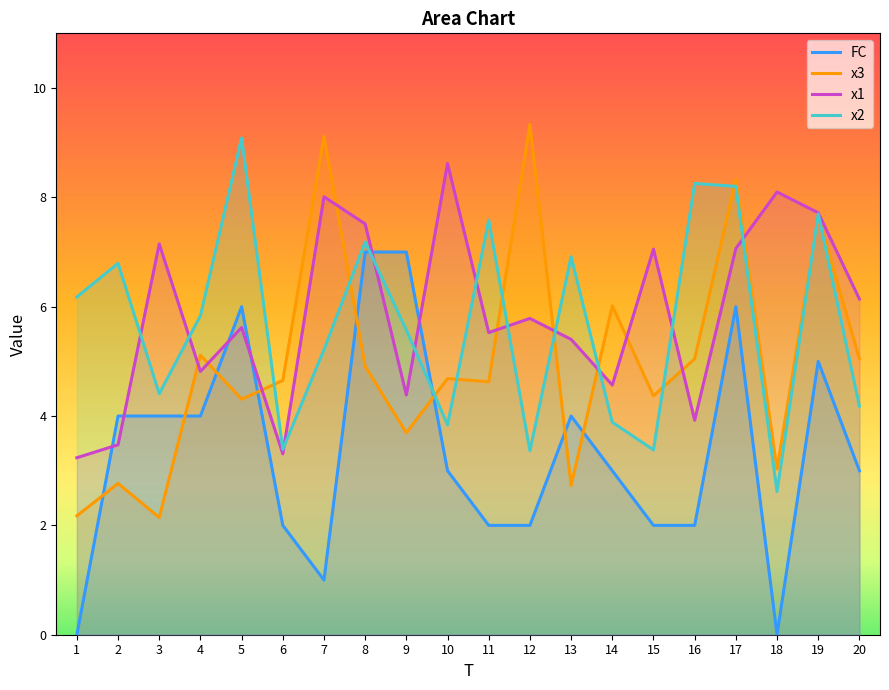

What is the spread (max minus min) of values at 14?

3.0